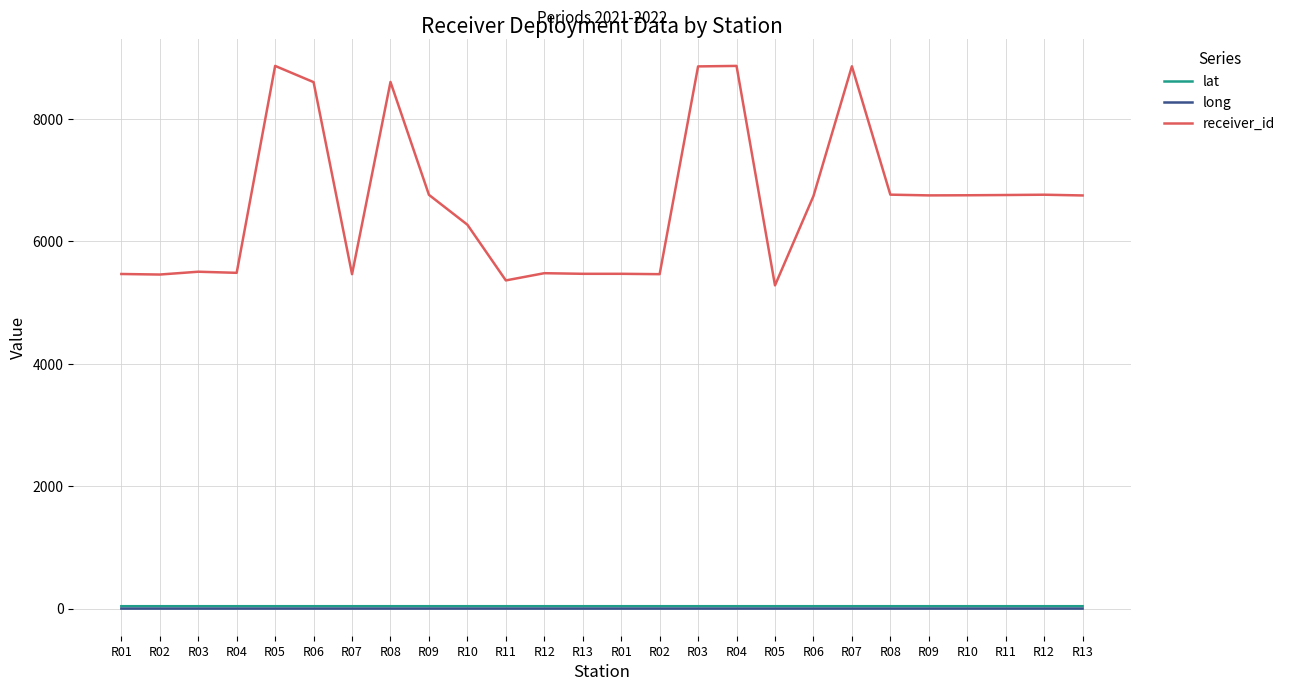

Reading left to right, what are all the values shown in this chart?

lat: R01=42.1	R02=42.1	R03=42.1	R04=42.0	R05=42.0	R06=42.0	R07=42.0	R08=42.0	R09=42.0	R10=42.0	R11=42.0	R12=42.0	R13=42.0	R01=42.1	R02=42.1	R03=42.1	R04=42.0	R05=42.0	R06=42.0	R07=42.0	R08=42.0	R09=42.0	R10=42.0	R11=42.0	R12=42.0	R13=42.0
long: R01=3.2	R02=3.2	R03=3.2	R04=3.2	R05=3.2	R06=3.2	R07=3.2	R08=3.2	R09=3.2	R10=3.2	R11=3.2	R12=3.2	R13=3.2	R01=3.2	R02=3.2	R03=3.2	R04=3.2	R05=3.2	R06=3.2	R07=3.2	R08=3.2	R09=3.2	R10=3.2	R11=3.2	R12=3.2	R13=3.2
receiver_id: R01=5469.0	R02=5460.0	R03=5506.0	R04=5488.0	R05=8868.0	R06=8603.0	R07=5466.0	R08=8606.0	R09=6762.0	R10=6274.0	R11=5364.0	R12=5482.0	R13=5472.0	R01=5472.0	R02=5466.0	R03=8860.0	R04=8868.0	R05=5283.0	R06=6741.0	R07=8862.0	R08=6765.0	R09=6753.0	R10=6755.0	R11=6759.0	R12=6764.0	R13=6752.0